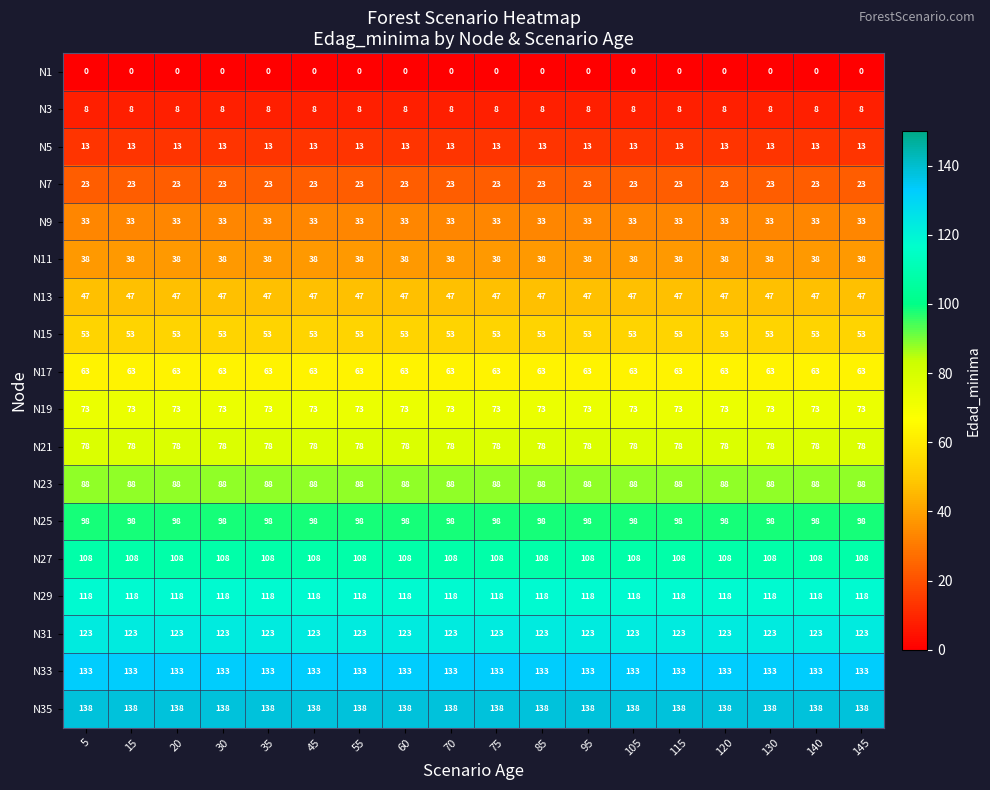

How many data points does each series have?

18